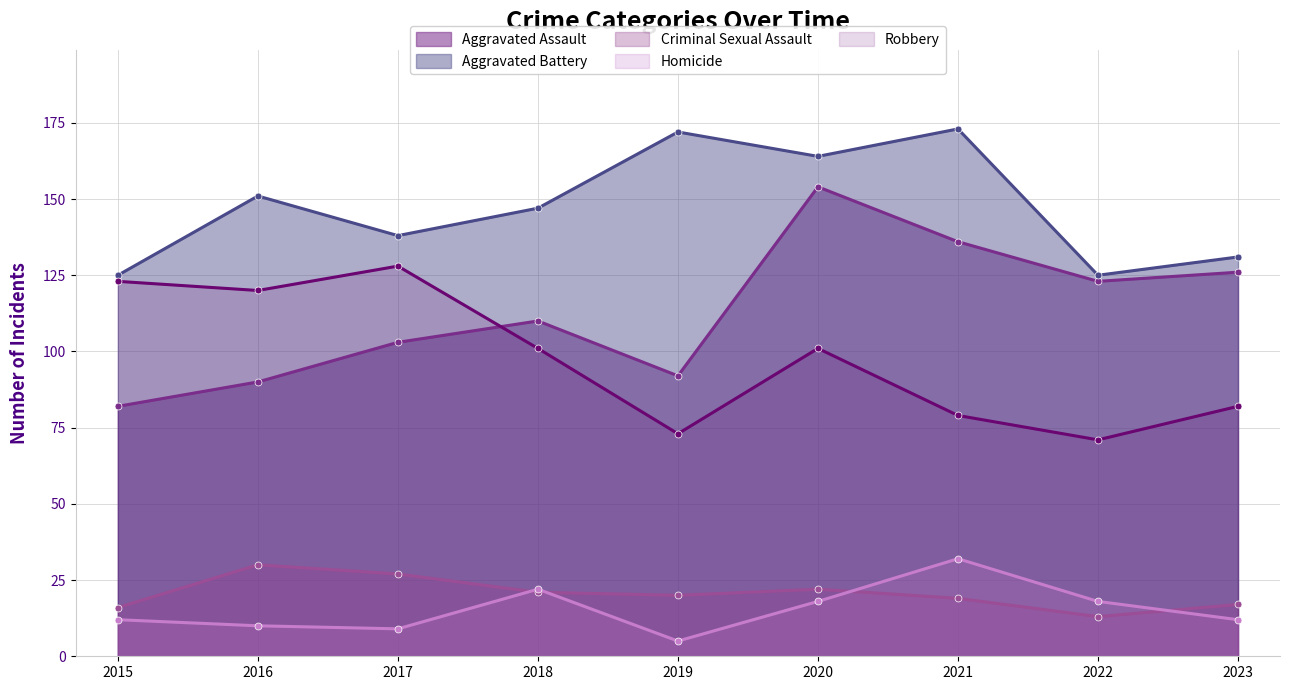

Which series changed the most between 2019 and 2023?

Aggravated Battery